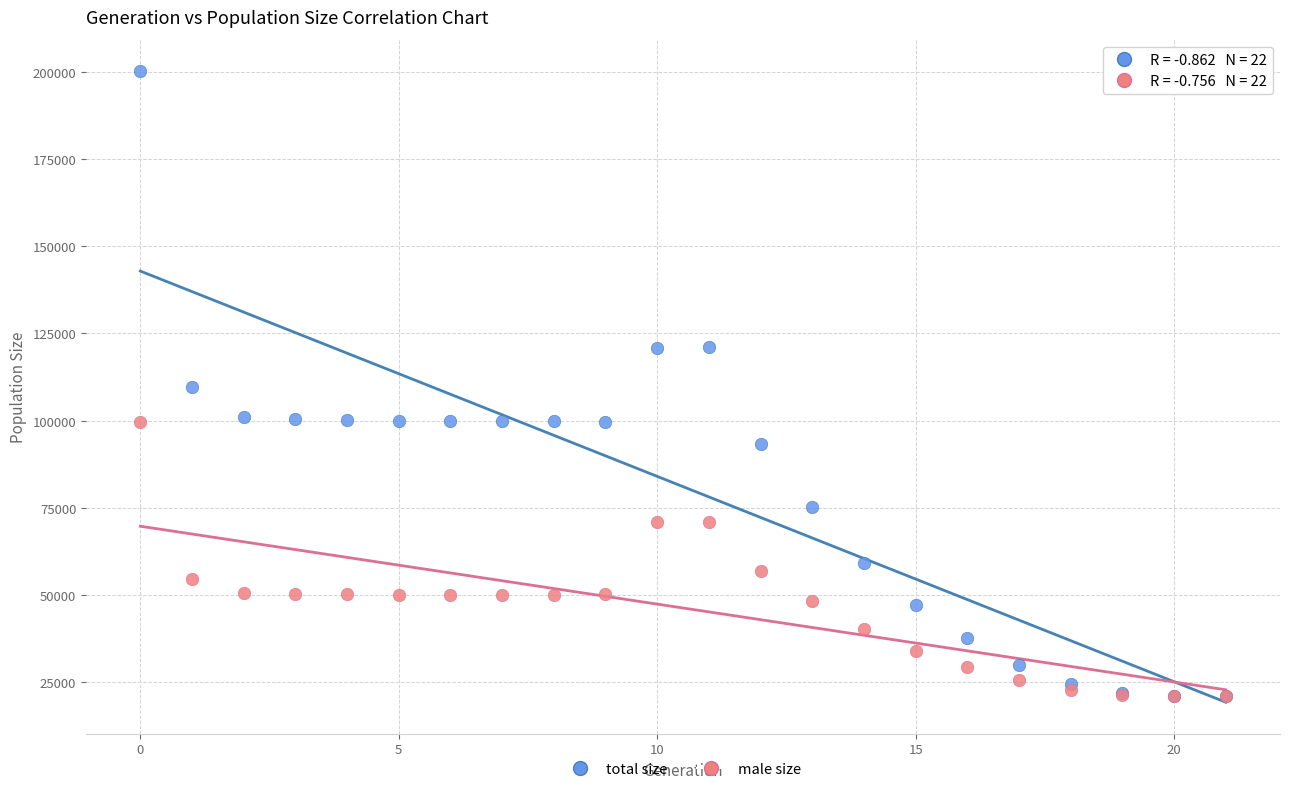

Which series has the widest spread of Y values?

total size